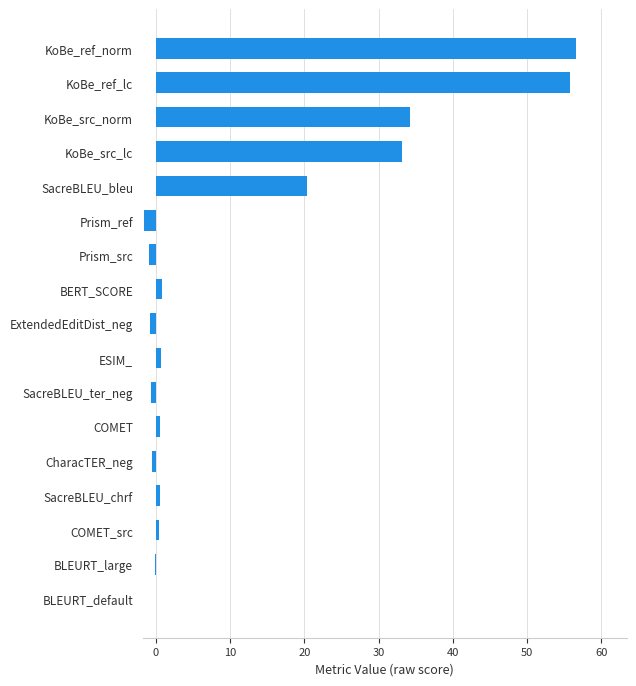

Read the value at KoBe_ref_norm.

56.6